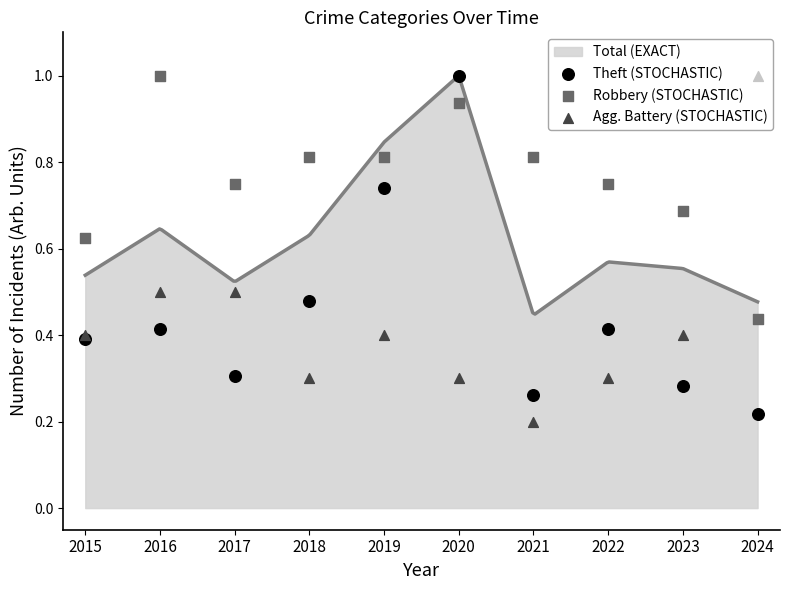

At which category is the sum across all series the highest?

2020